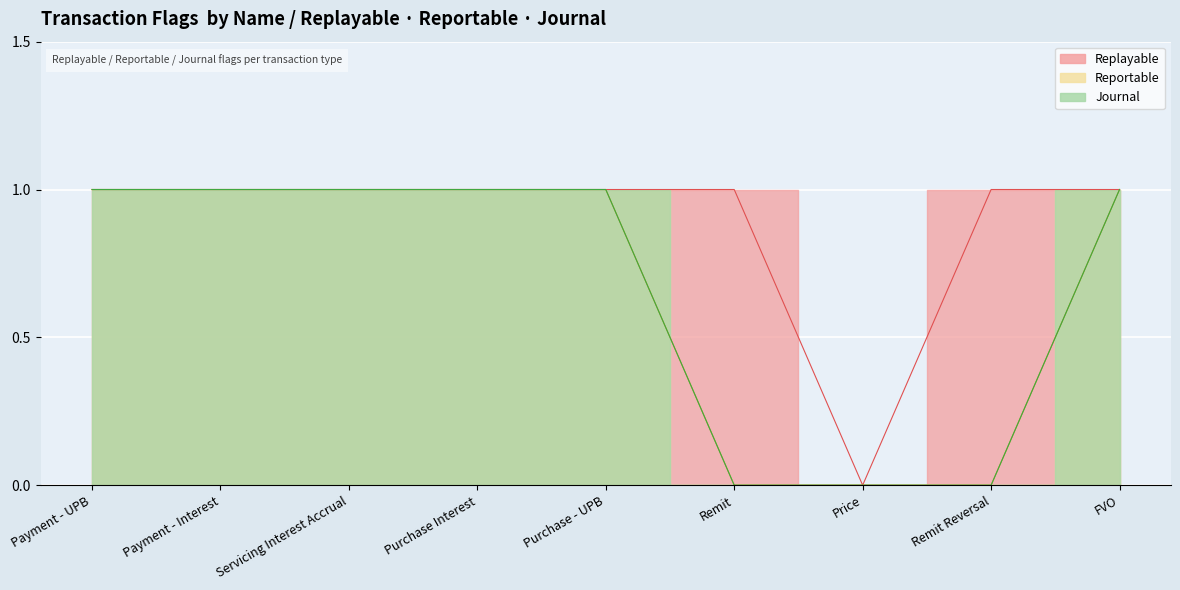

True or false: Reportable and Journal intersect in this chart.

False